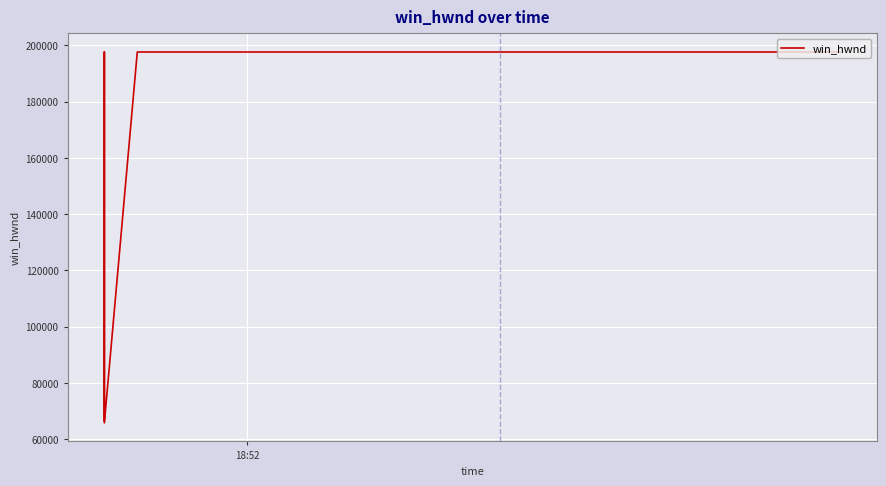

What is the difference between the second highest and minimum values?

131862